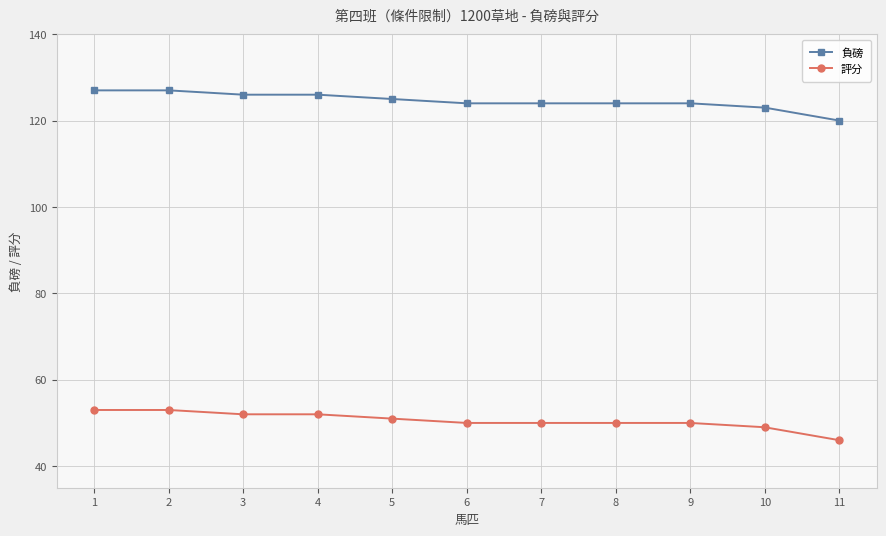

Is it true that 評分 equals 22 at 4?

False